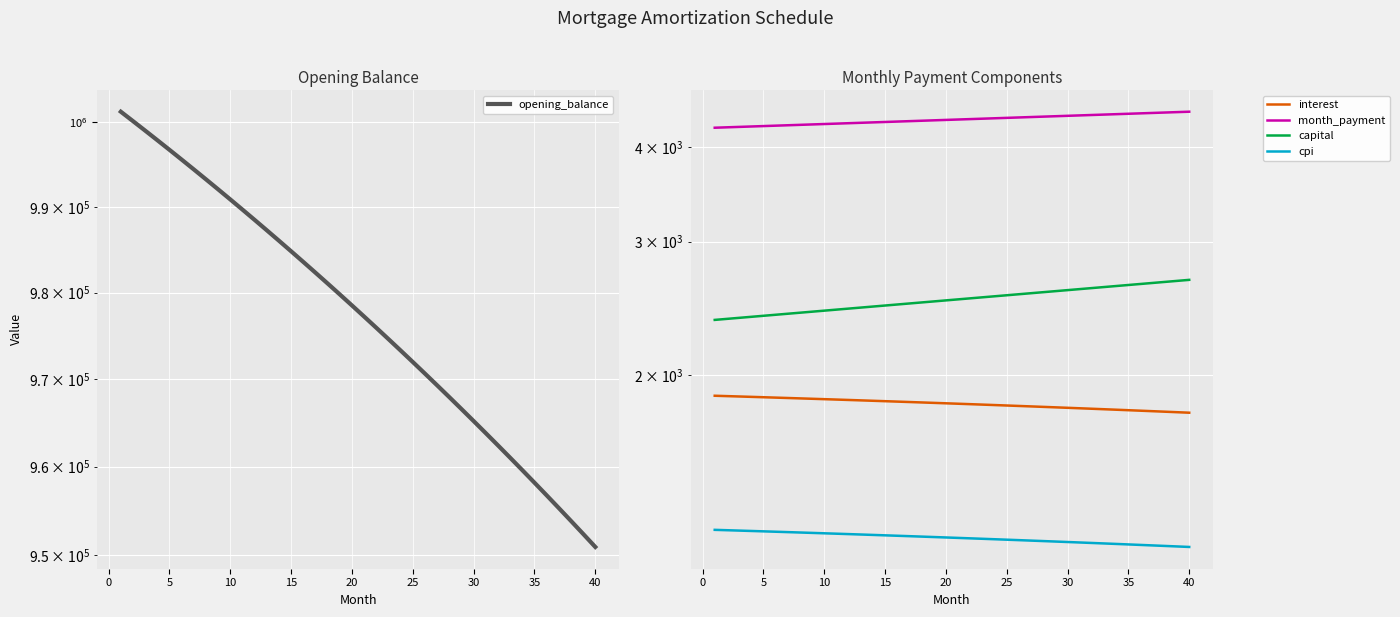

How many data points in month_payment are less than 4349?

20